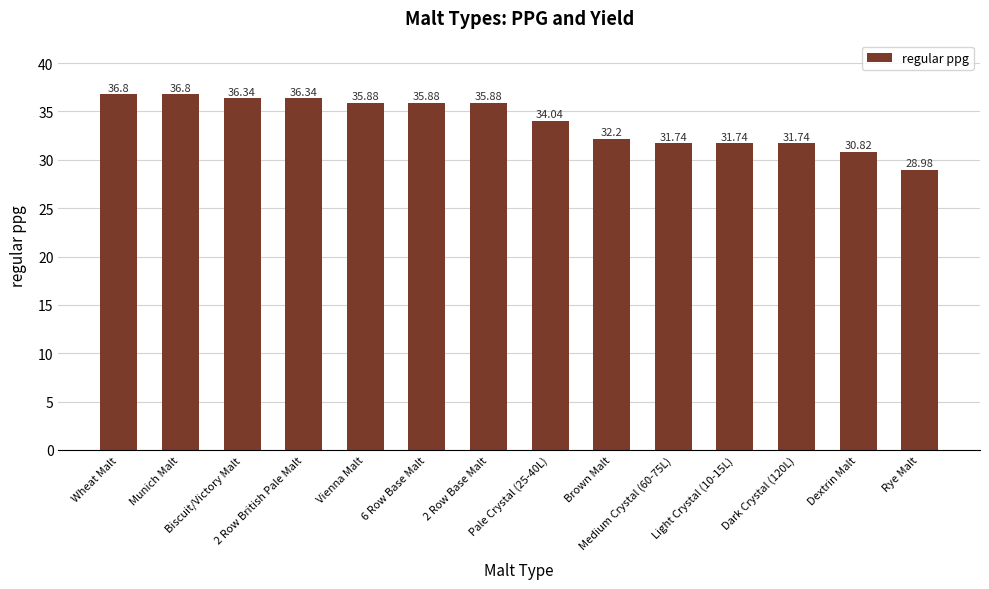

At which label is the value closest to 32?

Brown Malt